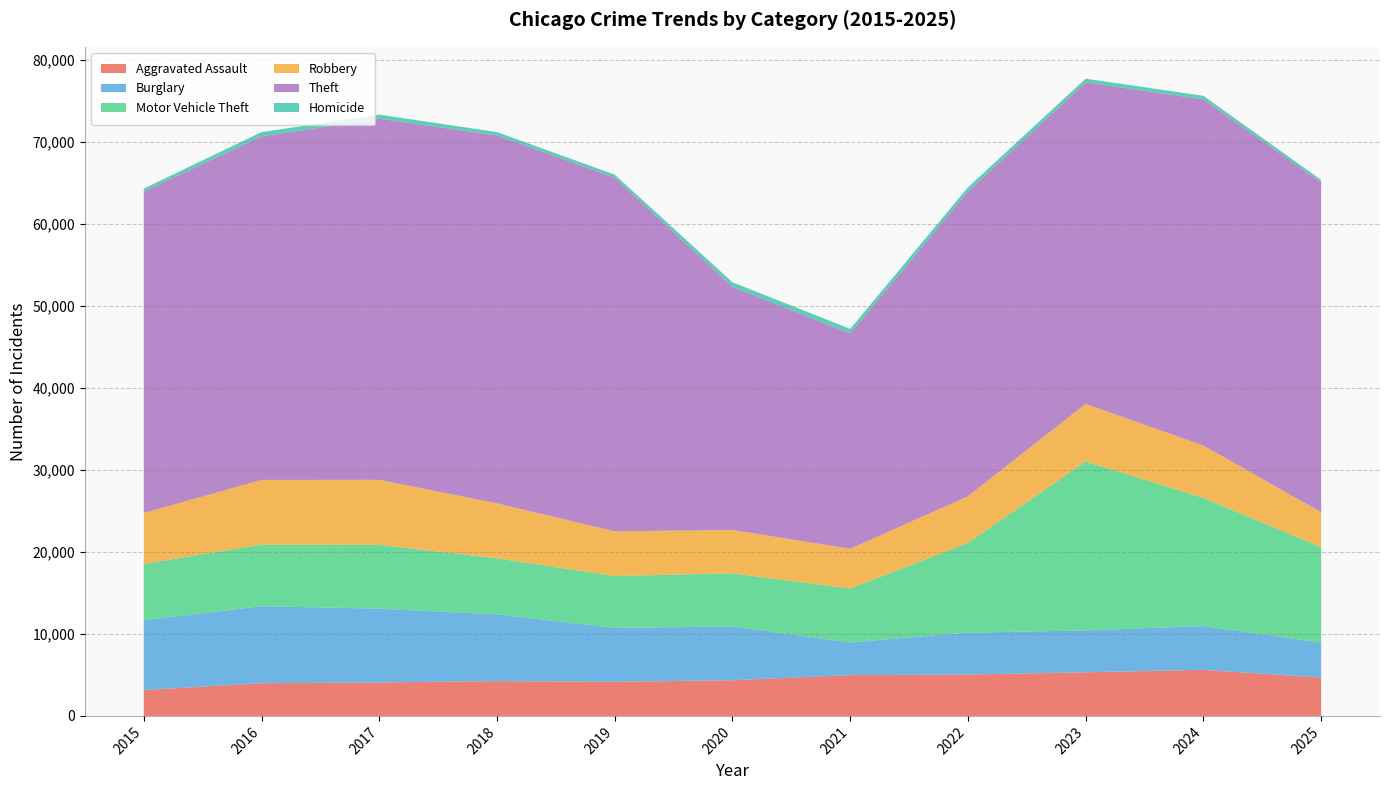

Reading left to right, extract all data points from this chart.

Aggravated Assault: 2015=3156	2016=3984	2017=4076	2018=4246	2019=4154	2020=4354	2021=4969	2022=5043	2023=5318	2024=5622	2025=4664
Burglary: 2015=8509	2016=9390	2017=9004	2018=8135	2019=6580	2020=6543	2021=3986	2022=5110	2023=5106	2024=5339	2025=4277
Motor Vehicle Theft: 2015=6866	2016=7511	2017=7779	2018=6837	2019=6325	2020=6489	2021=6572	2022=10941	2023=20602	2024=15625	2025=11617
Robbery: 2015=6207	2016=7890	2017=7926	2018=6701	2019=5451	2020=5289	2021=4850	2022=5690	2023=7028	2024=6376	2025=4283
Theft: 2015=39209	2016=41889	2017=44042	2018=44864	2019=43133	2020=29655	2021=26250	2022=37162	2023=39193	2024=42227	2025=40221
Homicide: 2015=352	2016=523	2017=490	2018=407	2019=357	2020=545	2021=561	2022=500	2023=456	2024=421	2025=296